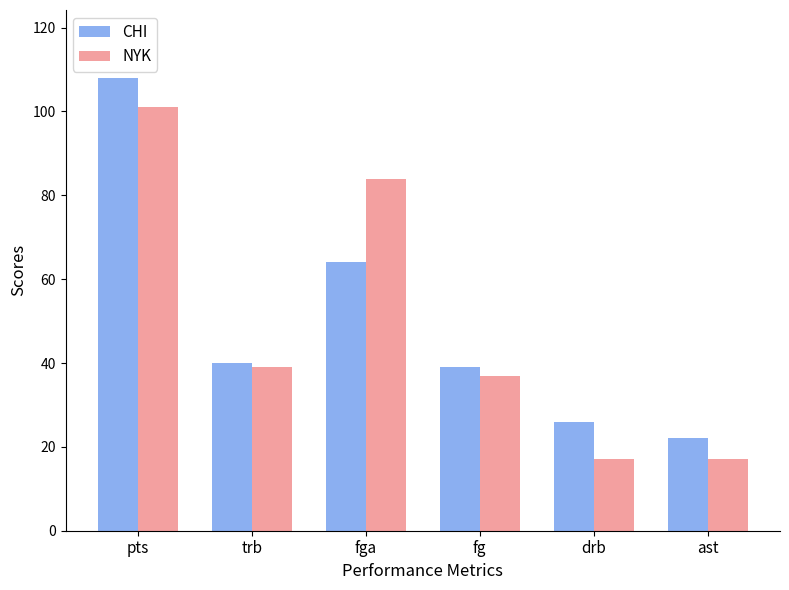

What is the maximum value for CHI?

108